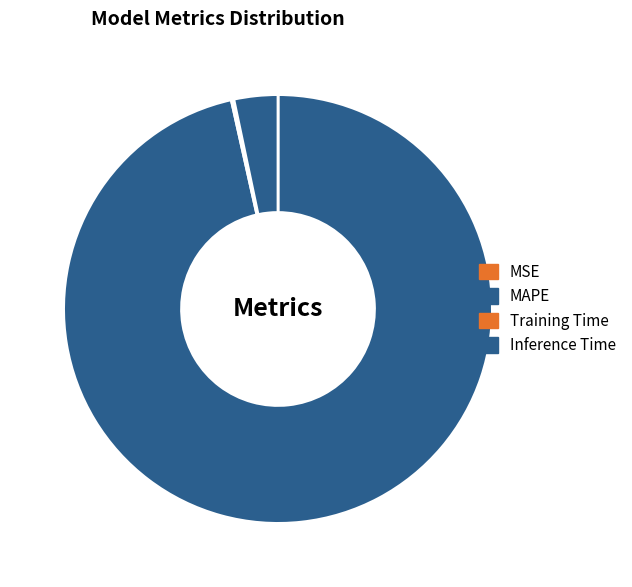

To the nearest percent, what is the difference between the MSE and Inference Time slice percentages?

3%